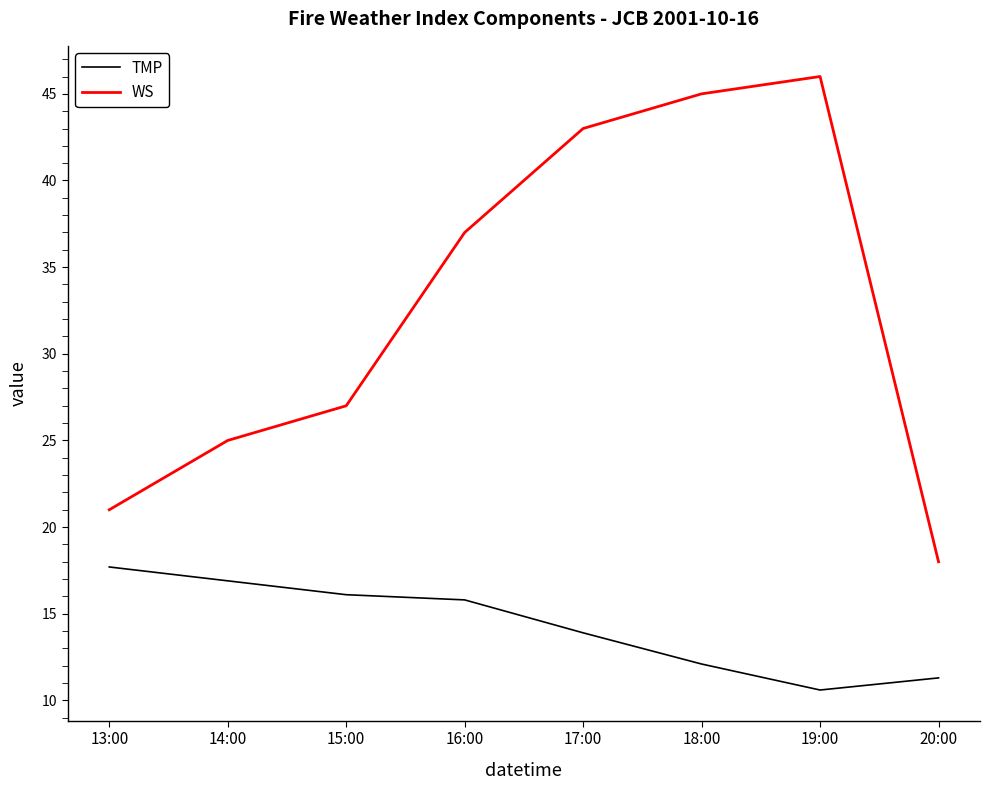

The value of WS at 14:00 is 36.3. True or false?

False